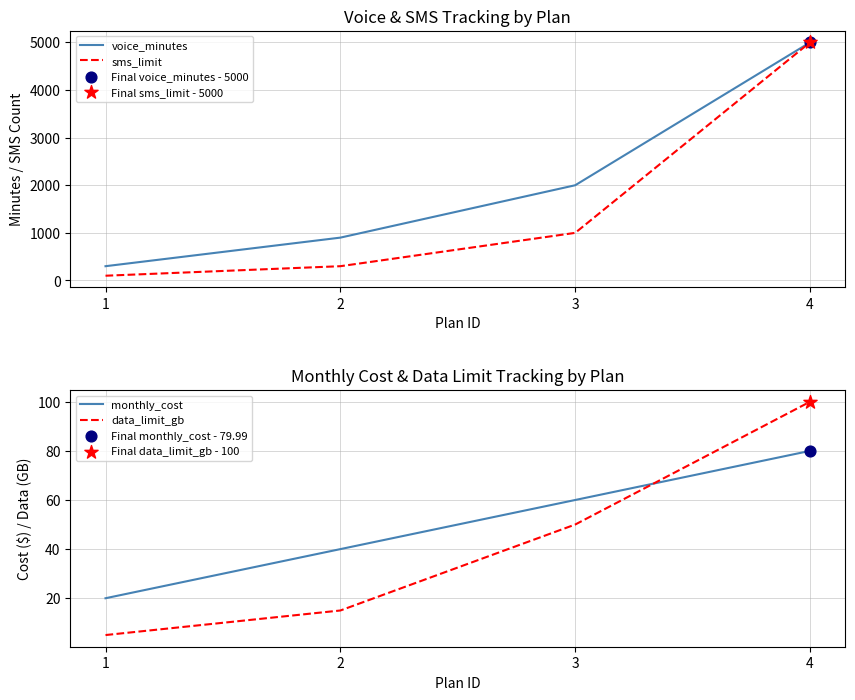

At which category is the sum across all series the highest?

4